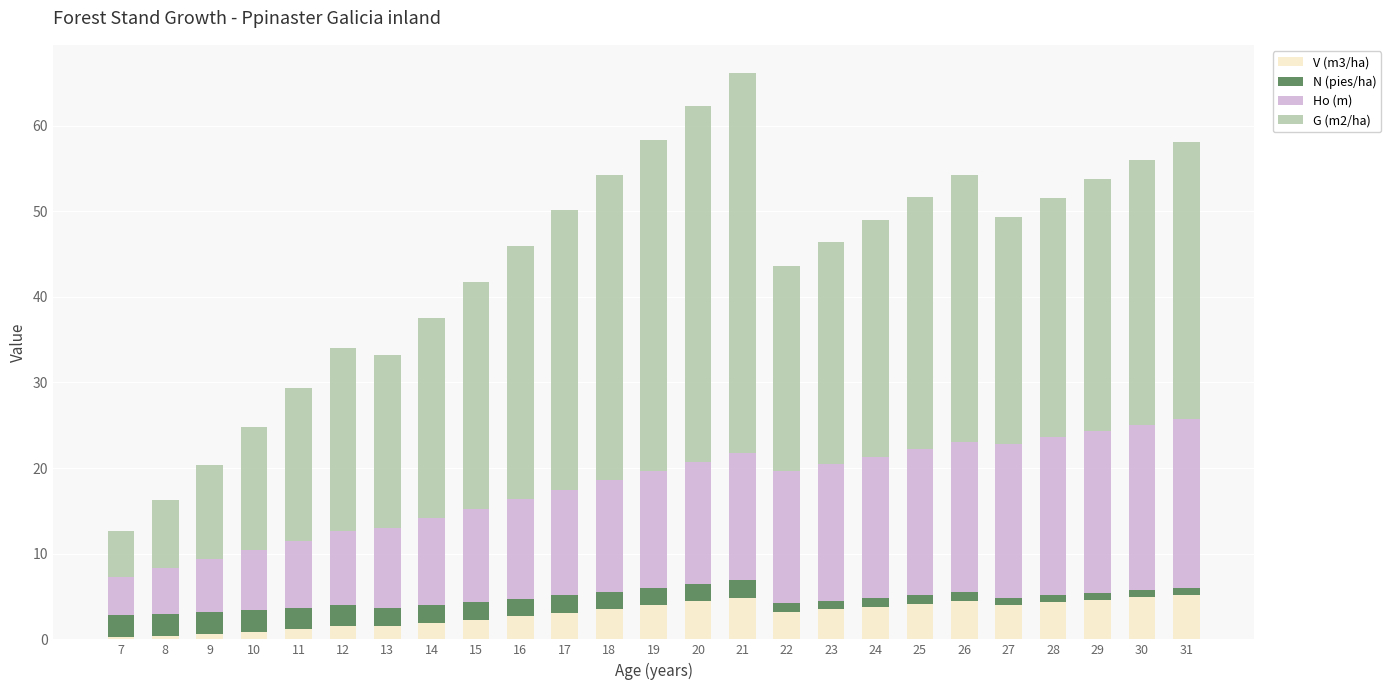

Are the bars grouped side by side (vs. stacked)?

No